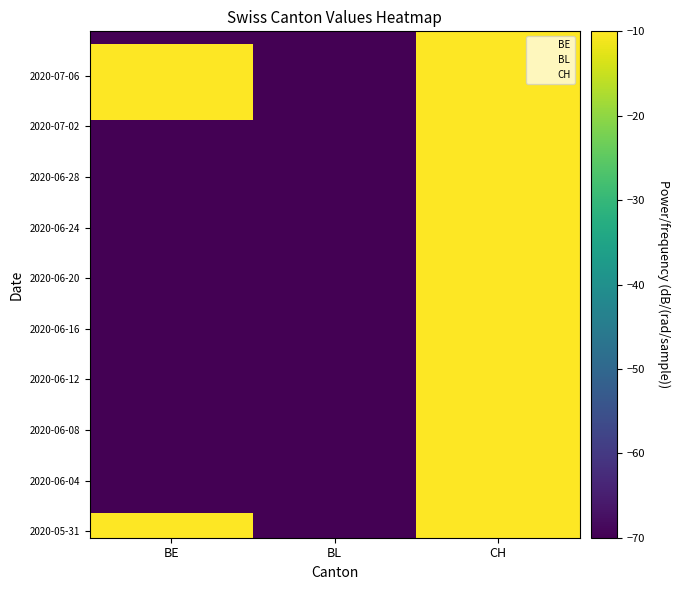

What is the spread (max minus min) of values at CH?

9.0